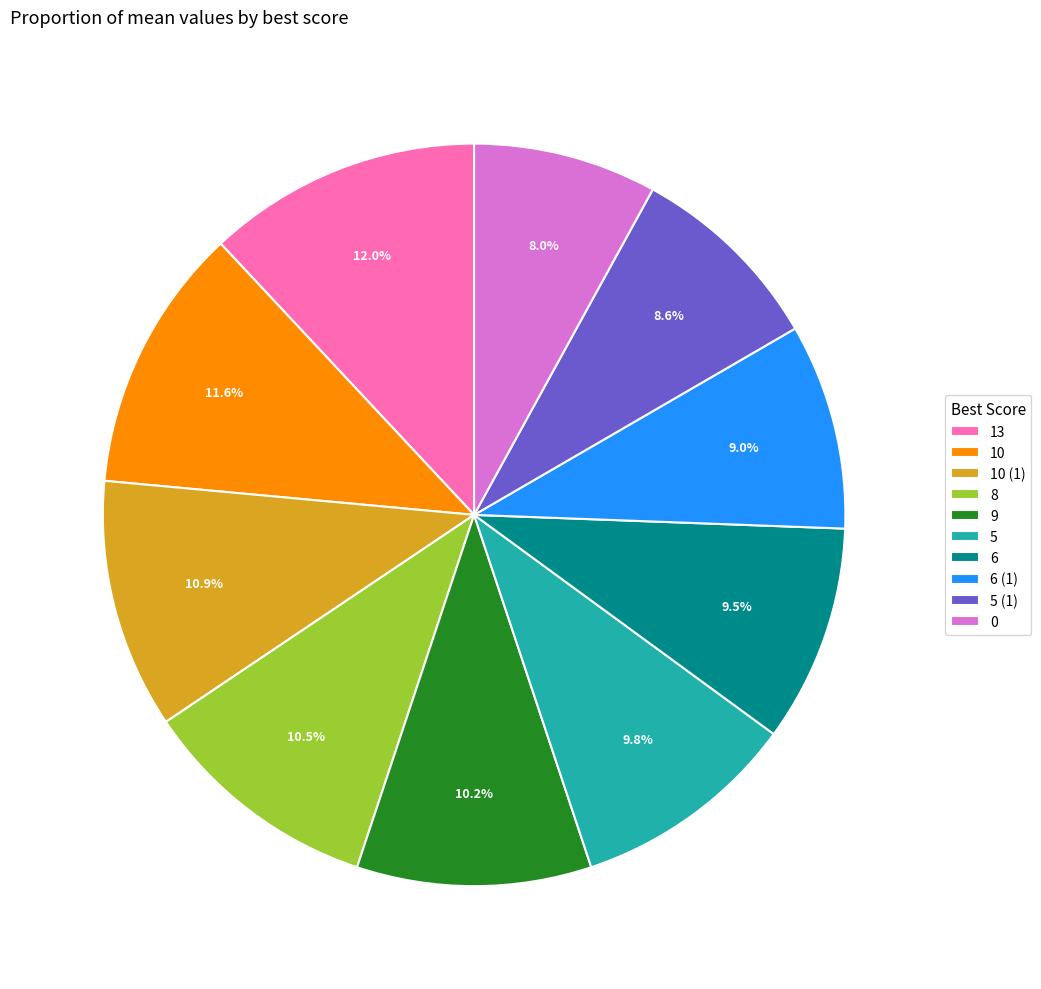

Is the sum of 13 and 5 greater than half?

No